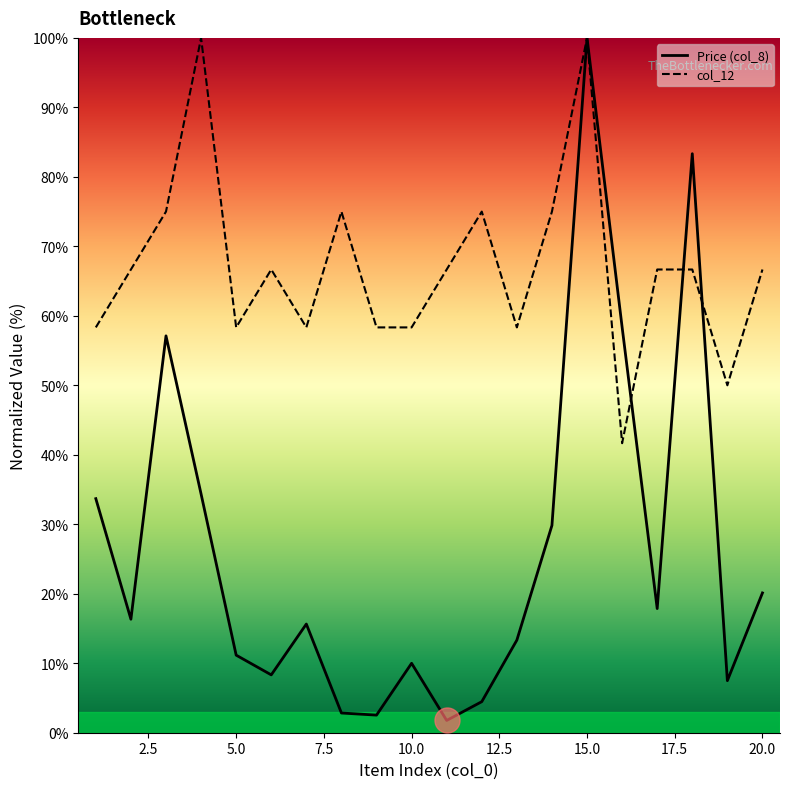

Which series has the largest total across all categories?

col_12